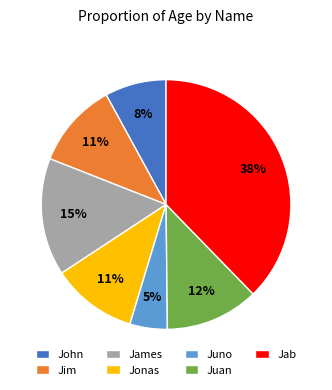

How many segments does this pie chart have?

7